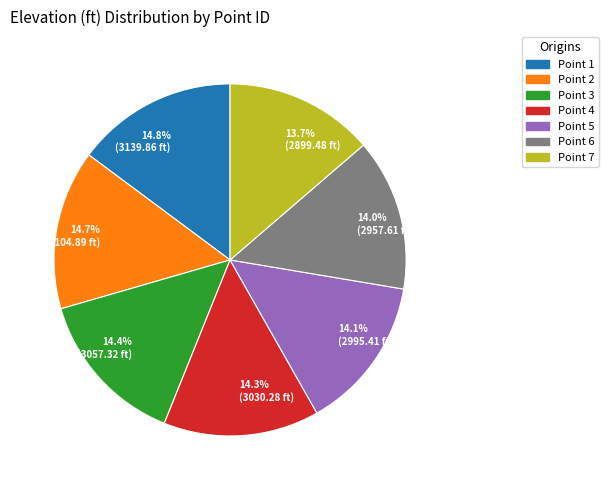

Between 14.3% (3030.28 ft) and 14.8% (3139.86 ft), which is larger?

14.8% (3139.86 ft)